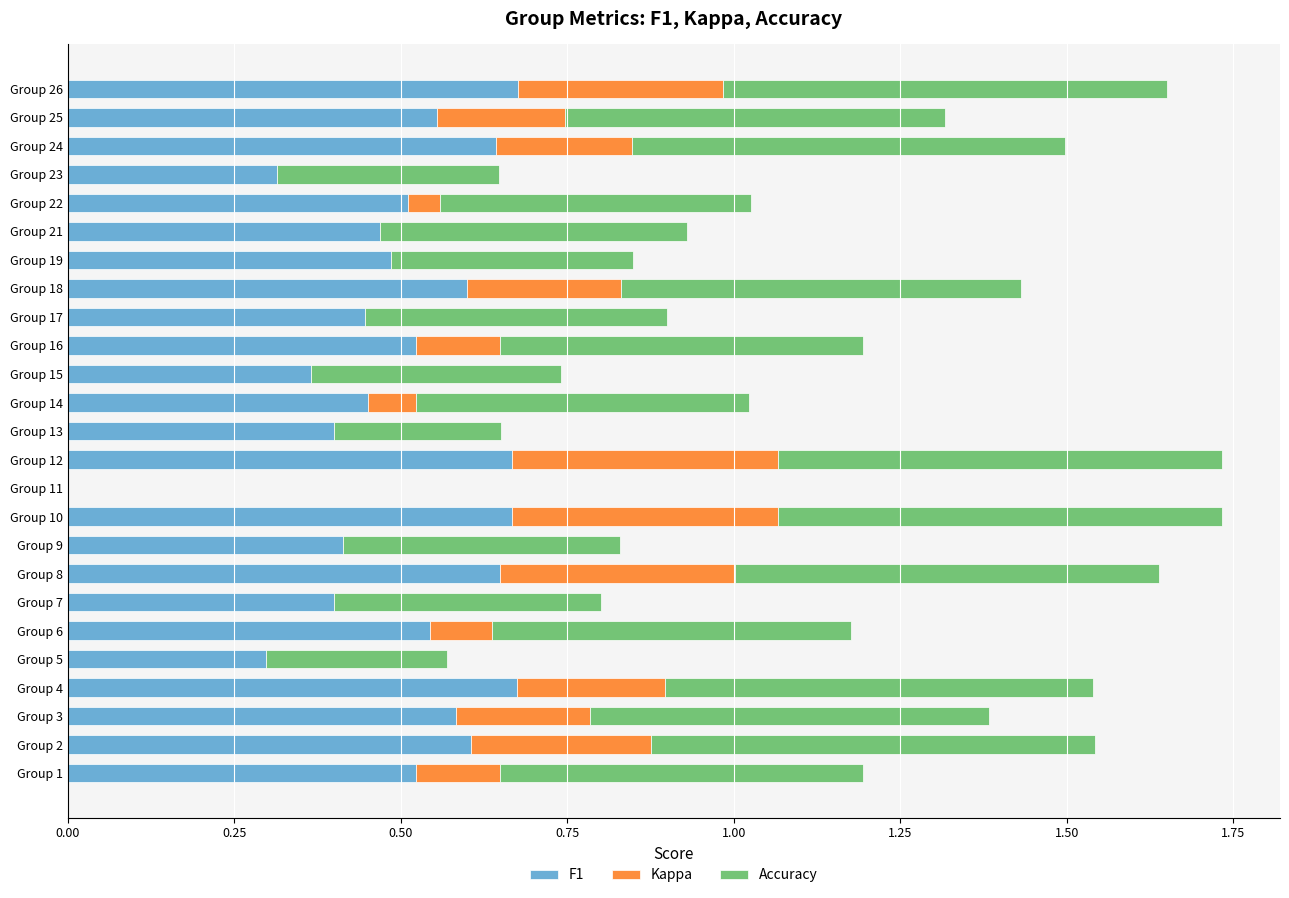

What is the total value across all series at Group 17?

0.9